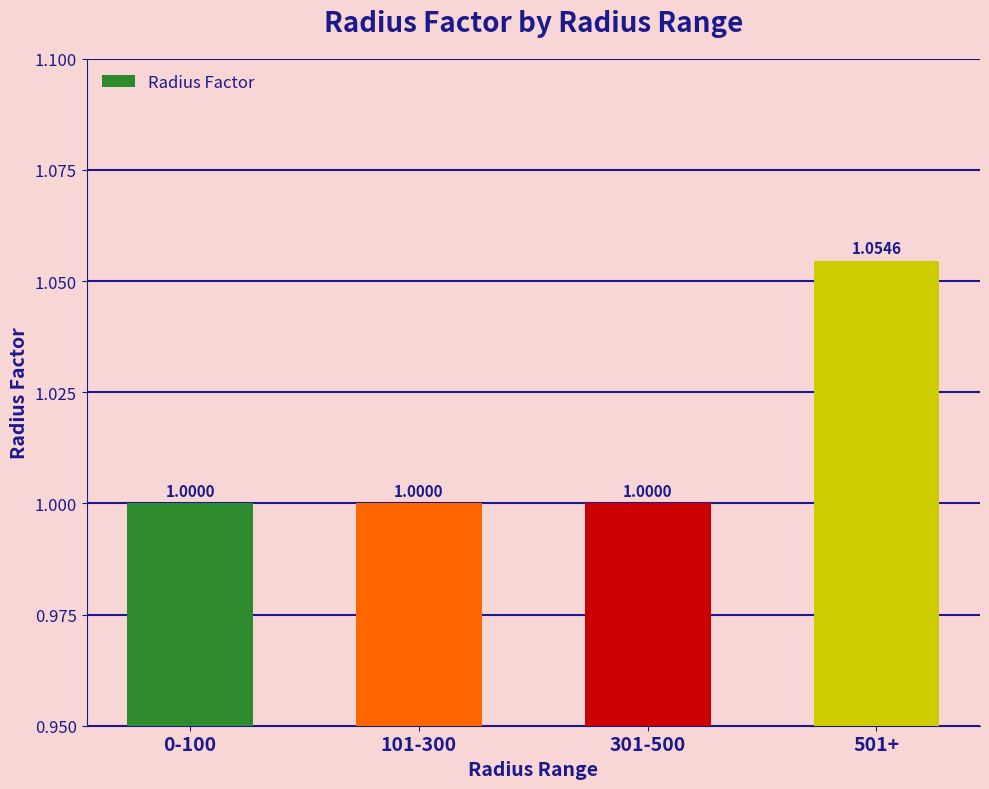

How many values exceed 1?

1